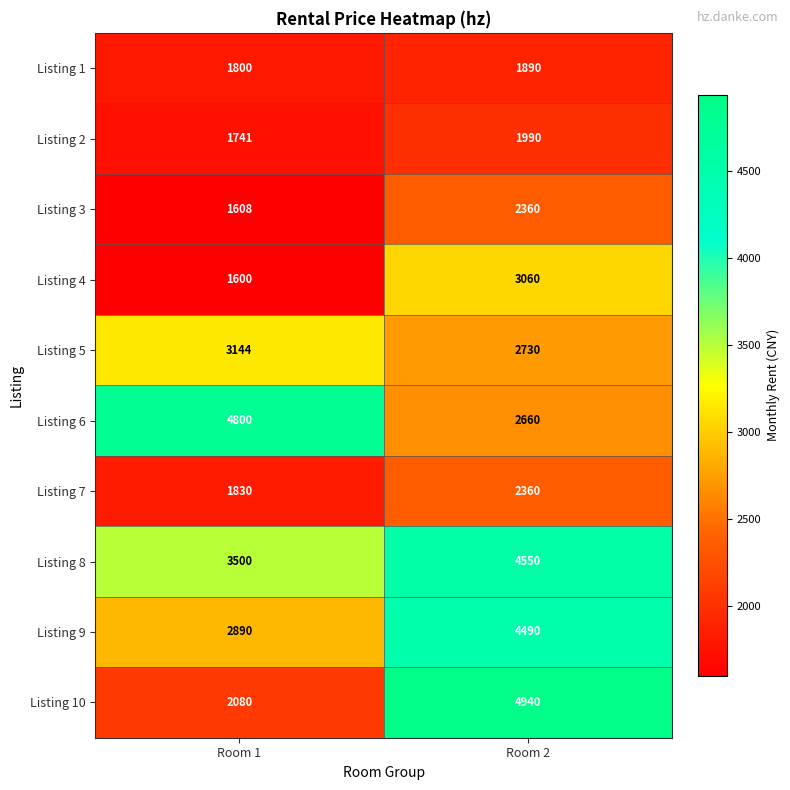

Read the Listing 4 value at Room 1.

1600